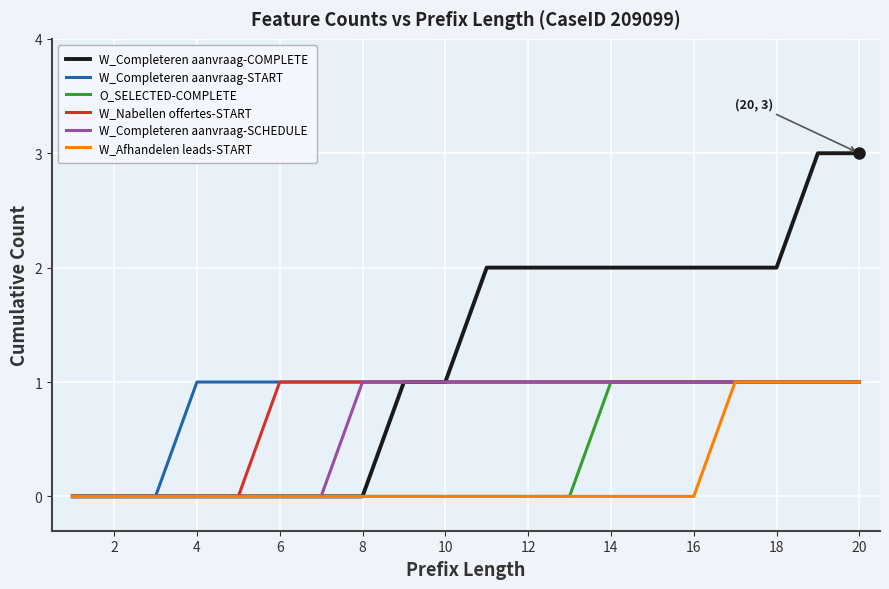

Which series has the widest spread of values?

W_Completeren aanvraag-COMPLETE